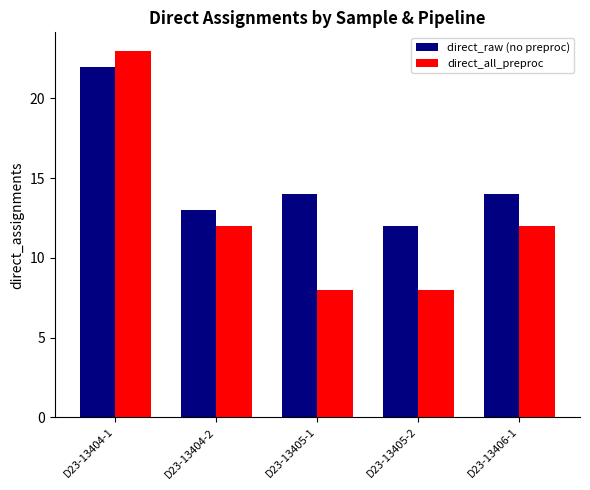

What is the label of the 2nd bar from the right?

D23-13405-2